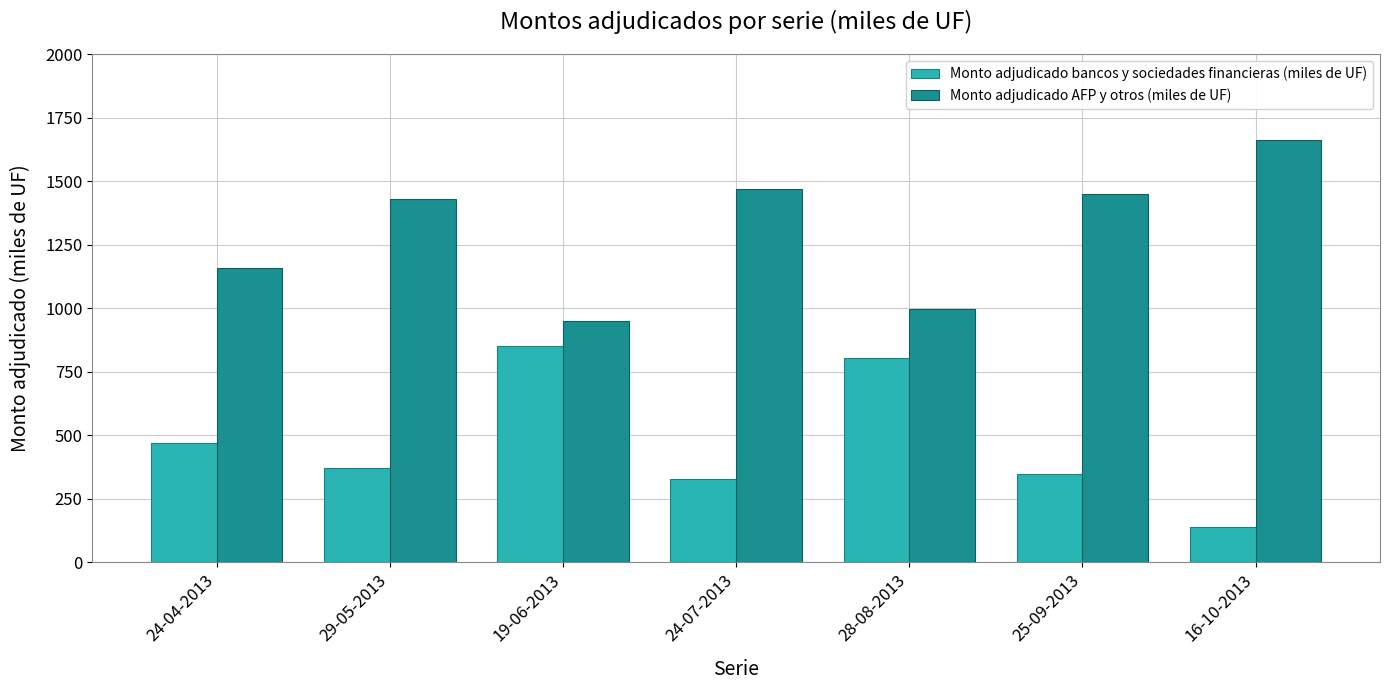

How many bars are there in each group?

2